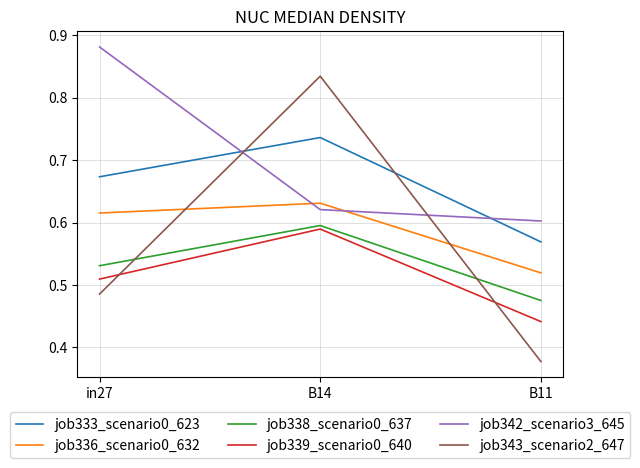

What are all the series names shown in the legend?

job333_scenario0_623, job336_scenario0_632, job338_scenario0_637, job339_scenario0_640, job342_scenario3_645, job343_scenario2_647